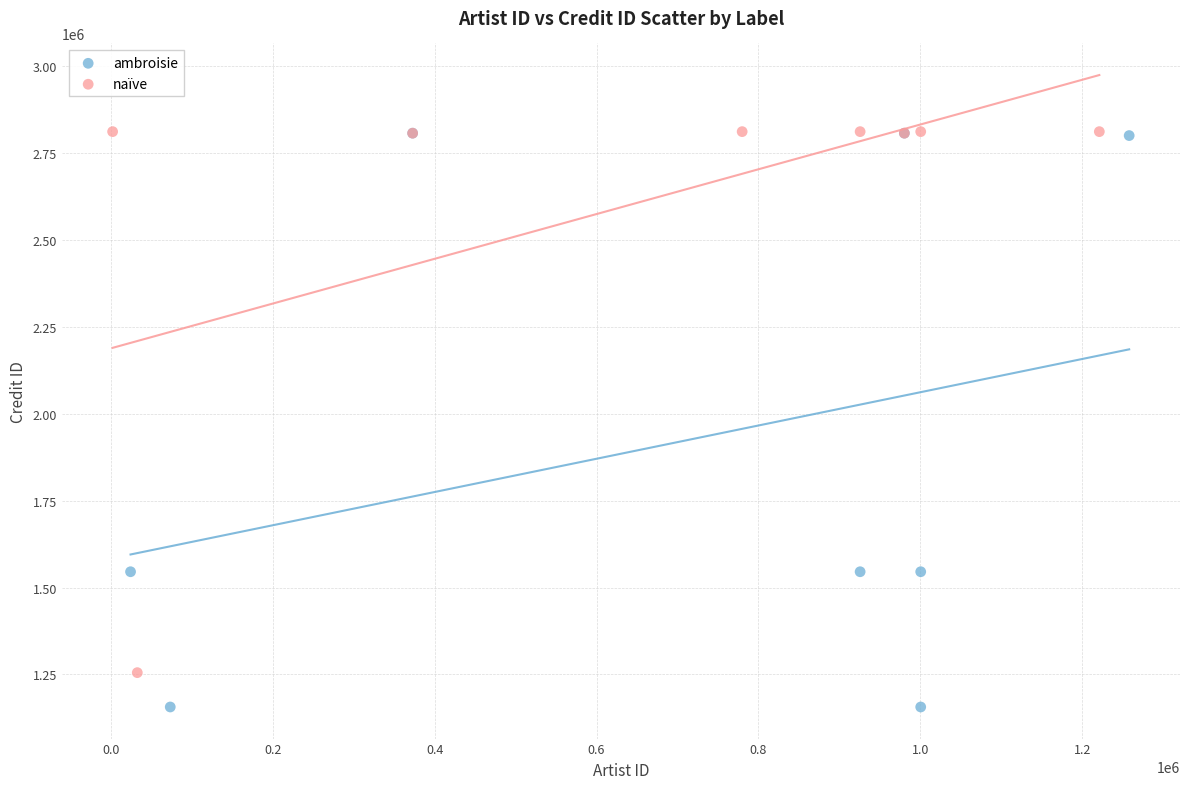

What are all the series names shown in the legend?

ambroisie, naïve